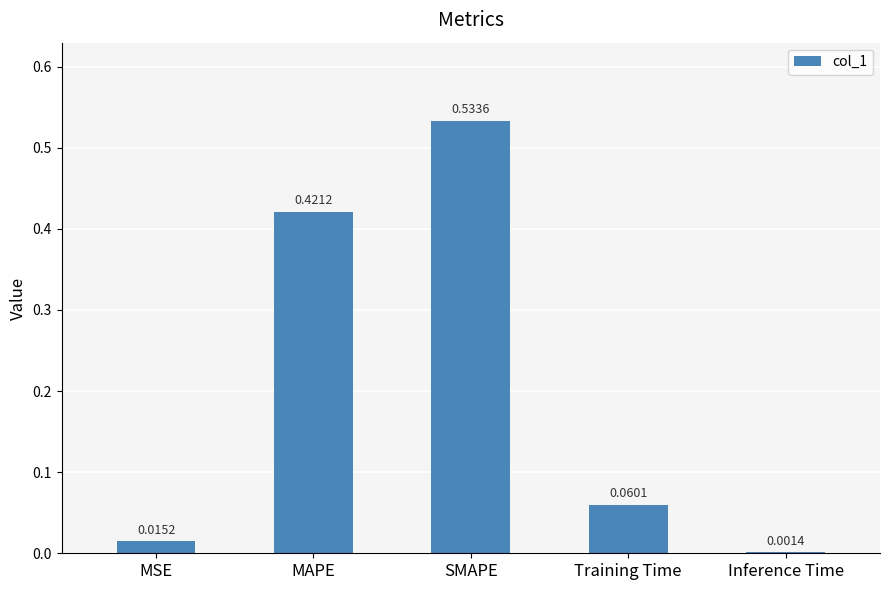

What is the sum of all values?

1.0